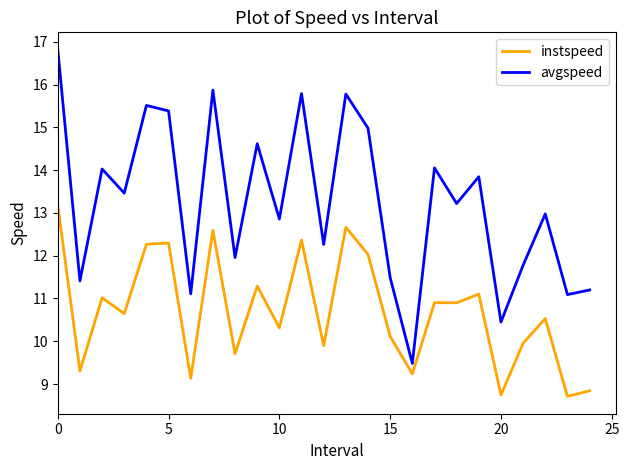

List the series in order of their overall mean, highest first.

avgspeed, instspeed